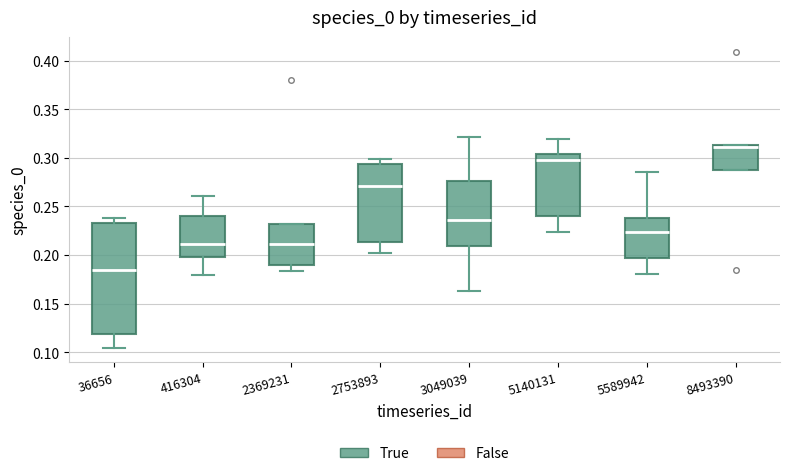

Which box has the highest median line?

8493390